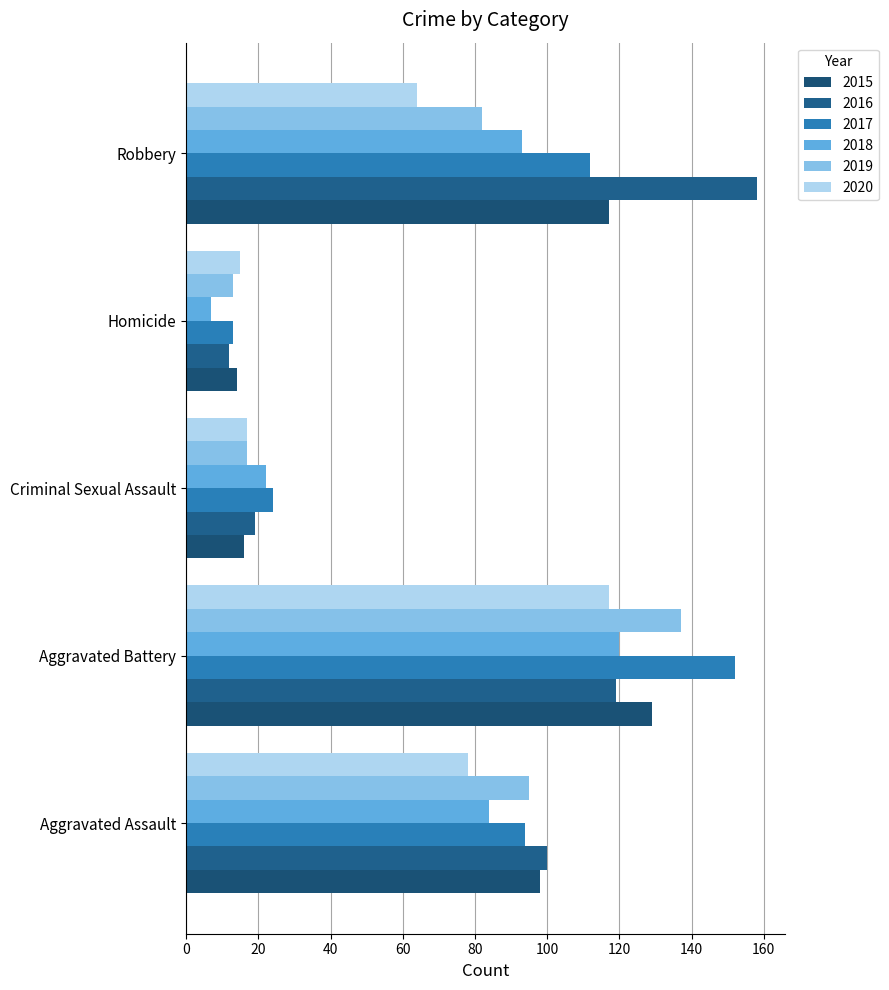

Is it true that 2018 equals 93 at Robbery?

True